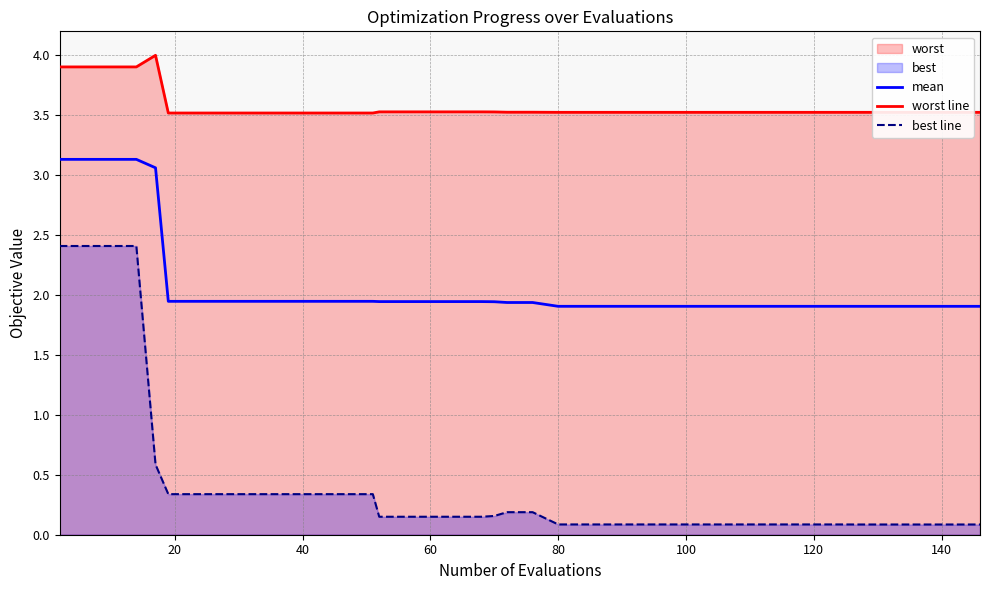

List the series in order of their overall mean, lowest first.

best line, mean, worst line